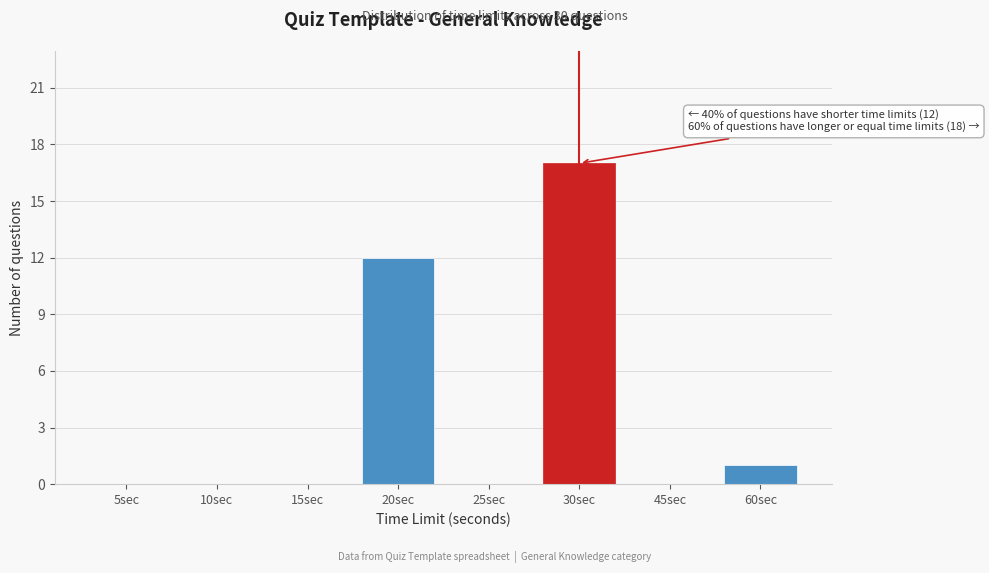

Reading left to right, list all the values displayed in this chart.

5sec=0	10sec=0	15sec=0	20sec=12	25sec=0	30sec=17	45sec=0	60sec=1